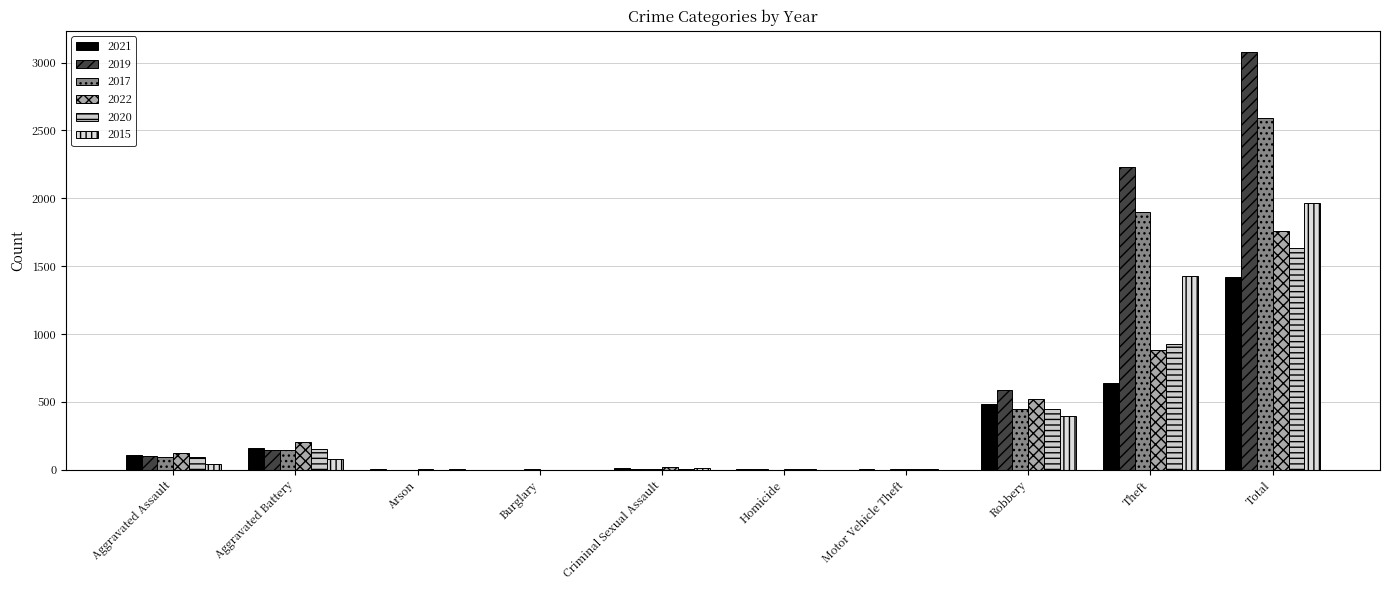

Count the number of data series in this chart.

6